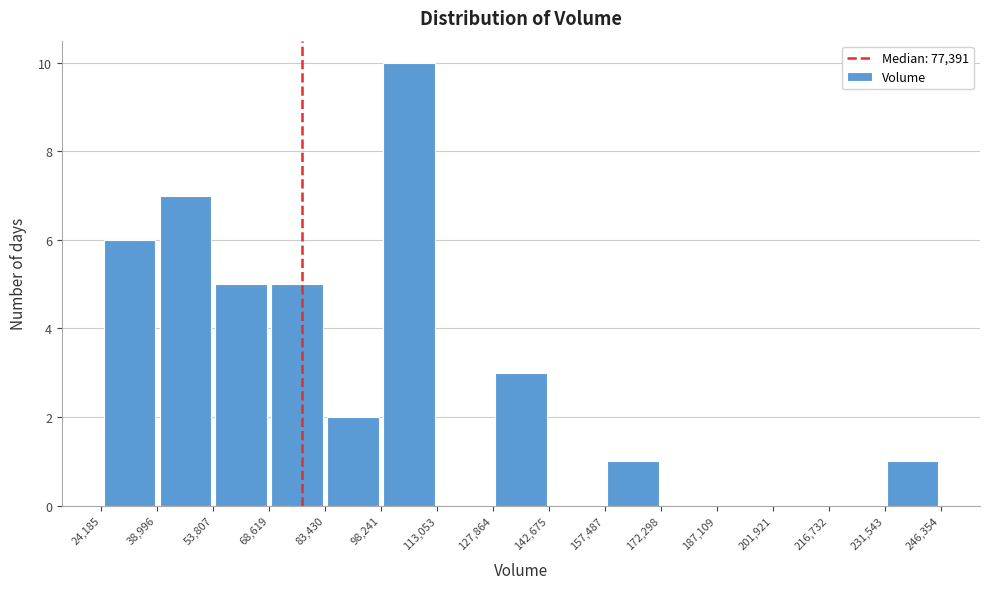

Reading left to right, transcribe this chart: for each bar, give the range it covers on the x-axis and its height. The values are not printed on the chart, so give them approximately, as read against the axis.

24,185 to 38,996: 6
38,996 to 53,807: 7
53,807 to 68,619: 5
68,619 to 83,430: 5
83,430 to 98,241: 2
98,241 to 113,053: 10
113,053 to 127,864: 0
127,864 to 142,675: 3
142,675 to 157,487: 0
157,487 to 172,298: 1
172,298 to 187,109: 0
187,109 to 201,921: 0
201,921 to 216,732: 0
216,732 to 231,543: 0
231,543 to 246,354: 1